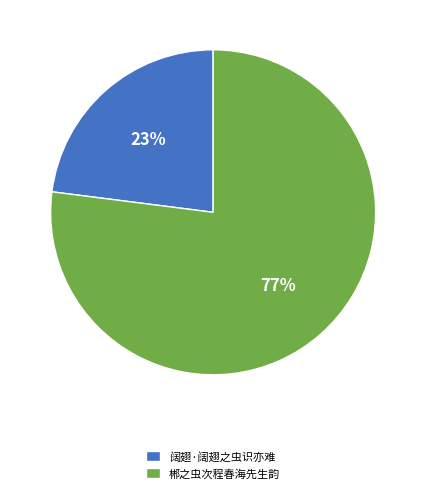

Which has a higher value, 郴之虫次程春海先生韵 or 阔翅·阔翅之虫识亦难?

郴之虫次程春海先生韵